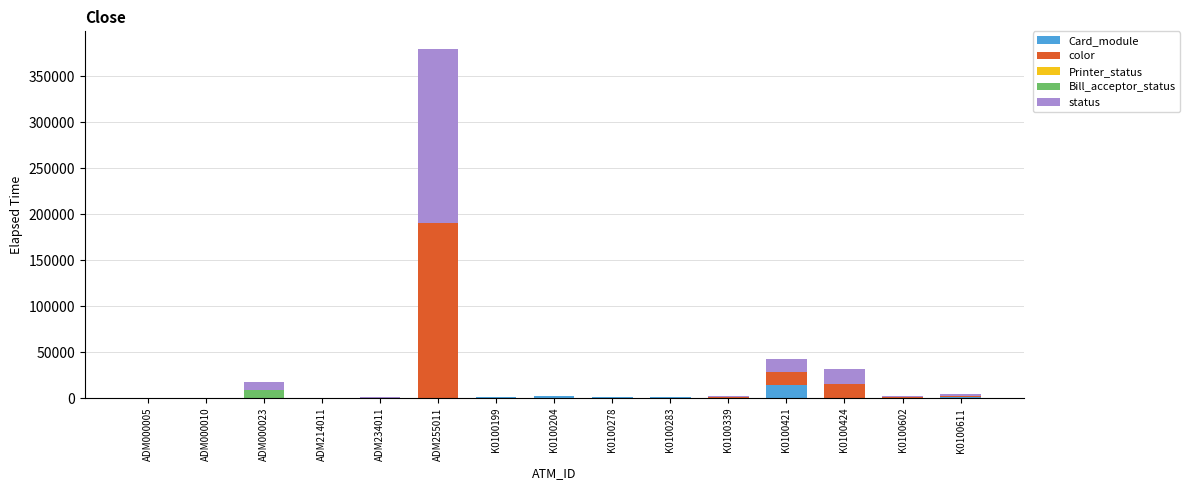

Does the chart contain stacked bars?

Yes